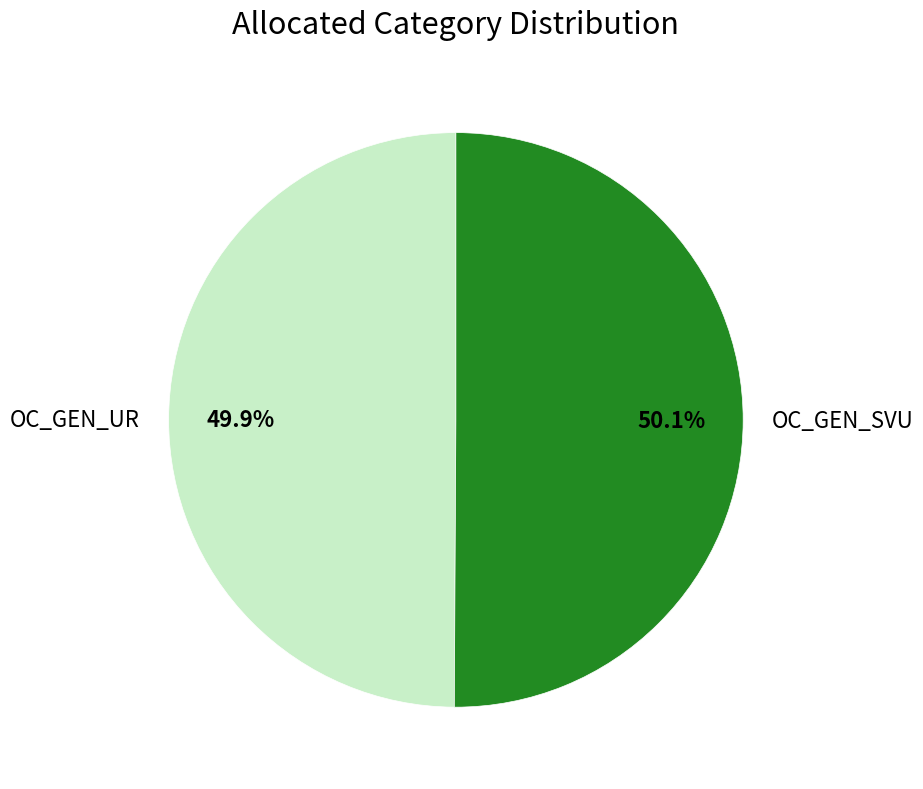

Combined, do OC_GEN_UR and OC_GEN_SVU account for over 50%?

Yes